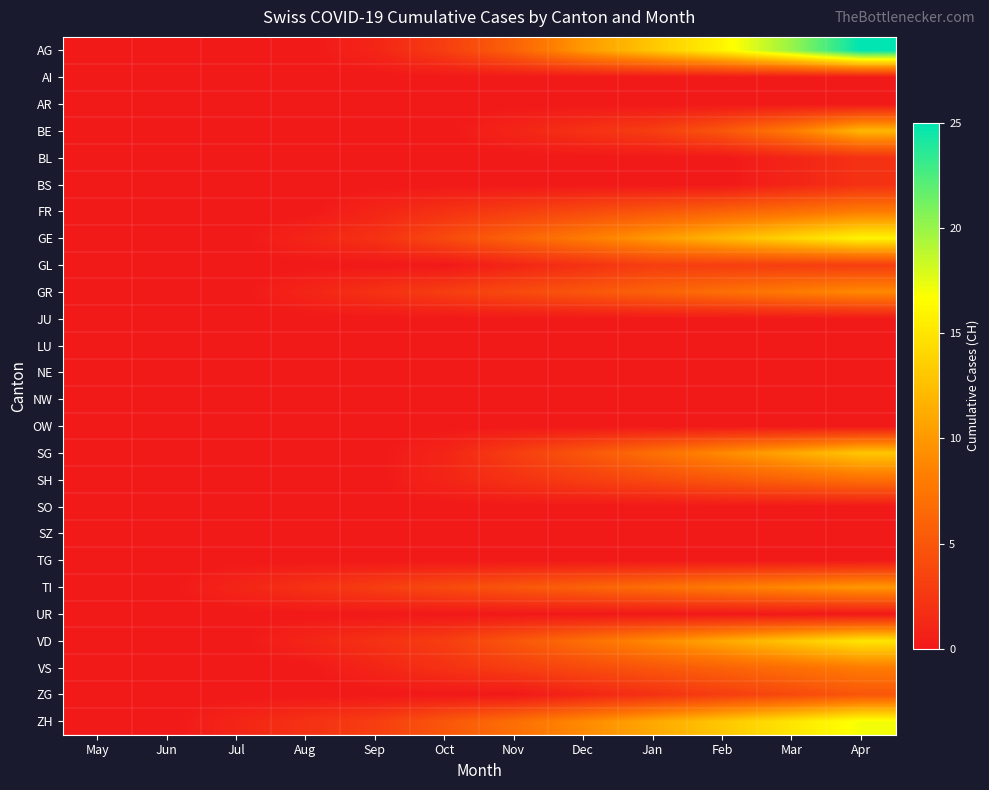

Between Apr and May, which is larger?

Apr